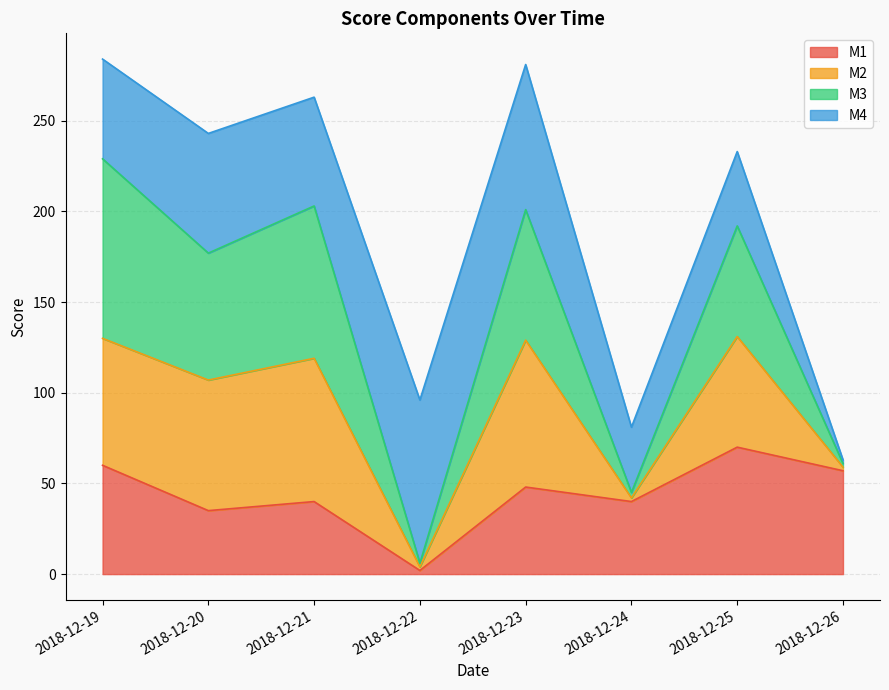

What is the total value across all series at 2018-12-19?

284